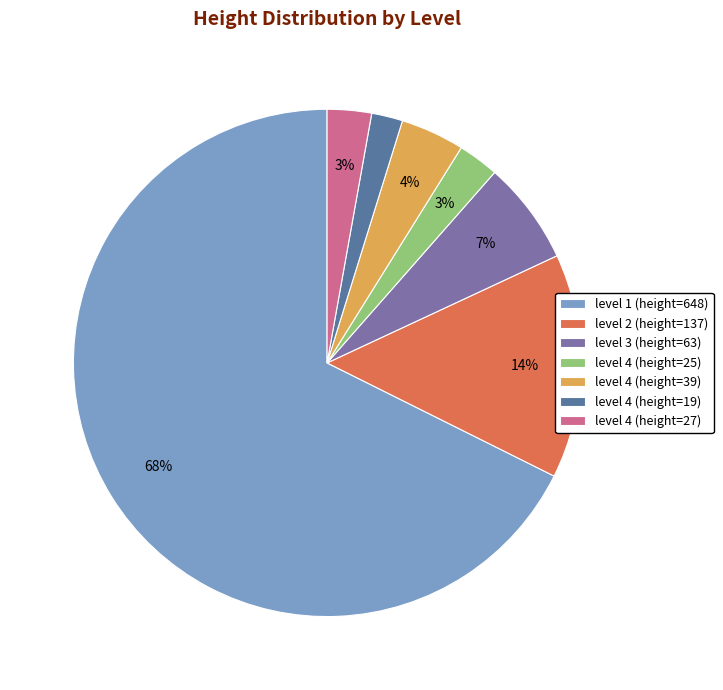

Which category has the biggest portion of the pie?

level 1 (height=648)